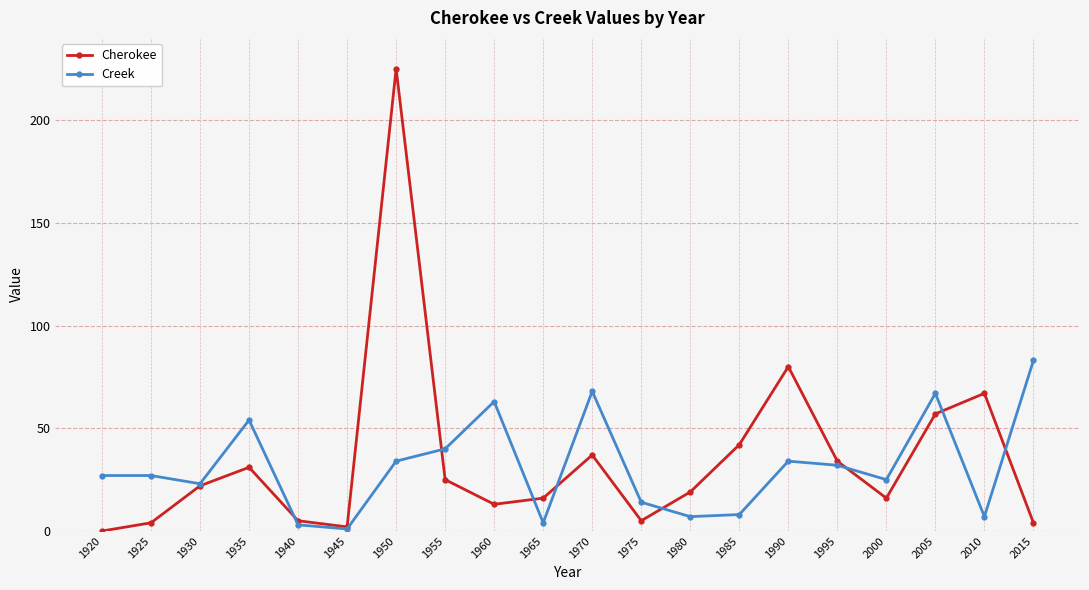

Reading left to right, what are all the values shown in this chart?

Cherokee: 1920=0	1925=4	1930=22	1935=31	1940=5	1945=2	1950=225	1955=25	1960=13	1965=16	1970=37	1975=5	1980=19	1985=42	1990=80	1995=34	2000=16	2005=57	2010=67	2015=4
Creek: 1920=27	1925=27	1930=23	1935=54	1940=3	1945=1	1950=34	1955=40	1960=63	1965=4	1970=68	1975=14	1980=7	1985=8	1990=34	1995=32	2000=25	2005=67	2010=7	2015=83